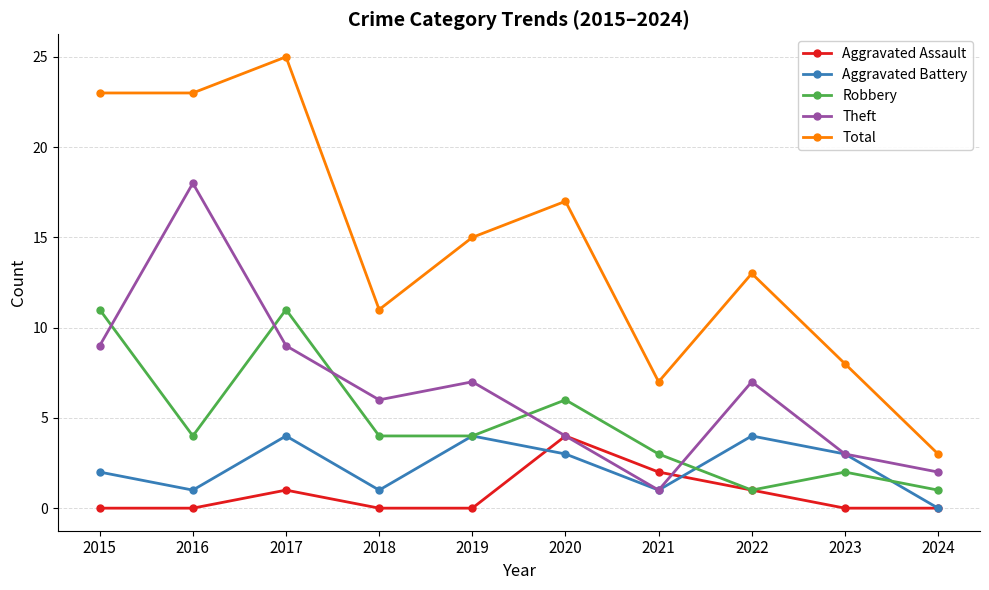

Which series changed the most between 2018 and 2019?

Total